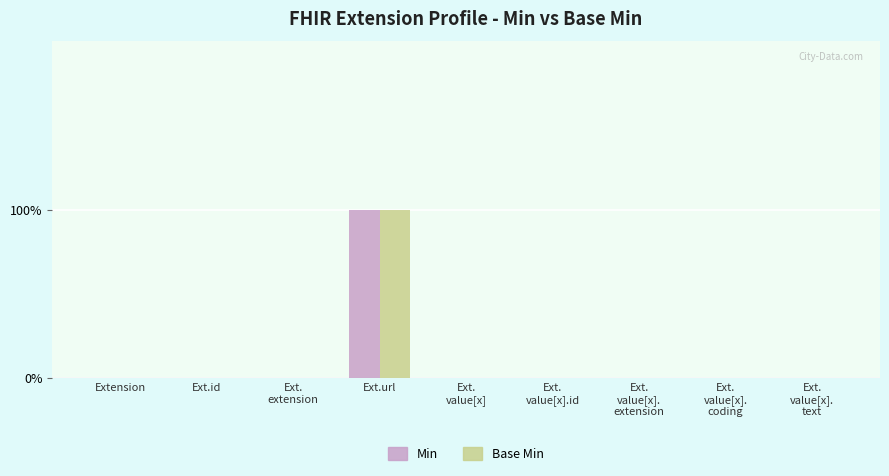

Rank the series by their maximum value, from lowest to highest.

Min, Base Min